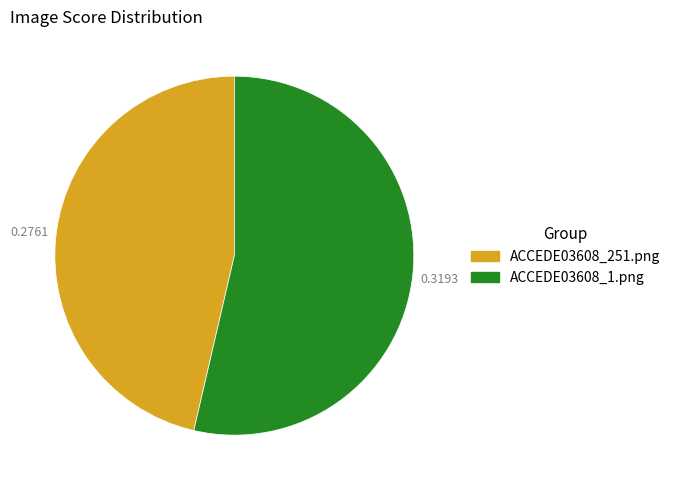

Between ACCEDE03608_1.png and ACCEDE03608_251.png, which is larger?

ACCEDE03608_1.png